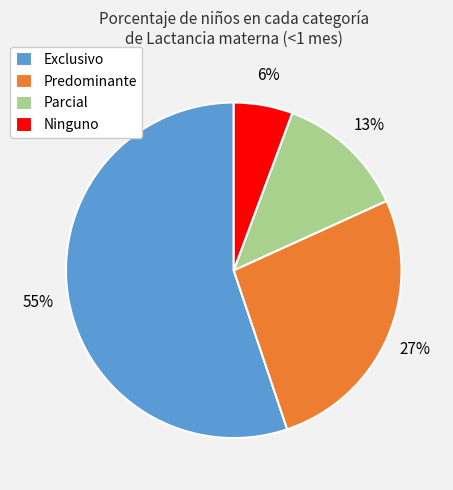

Which slice is the largest?

Exclusivo